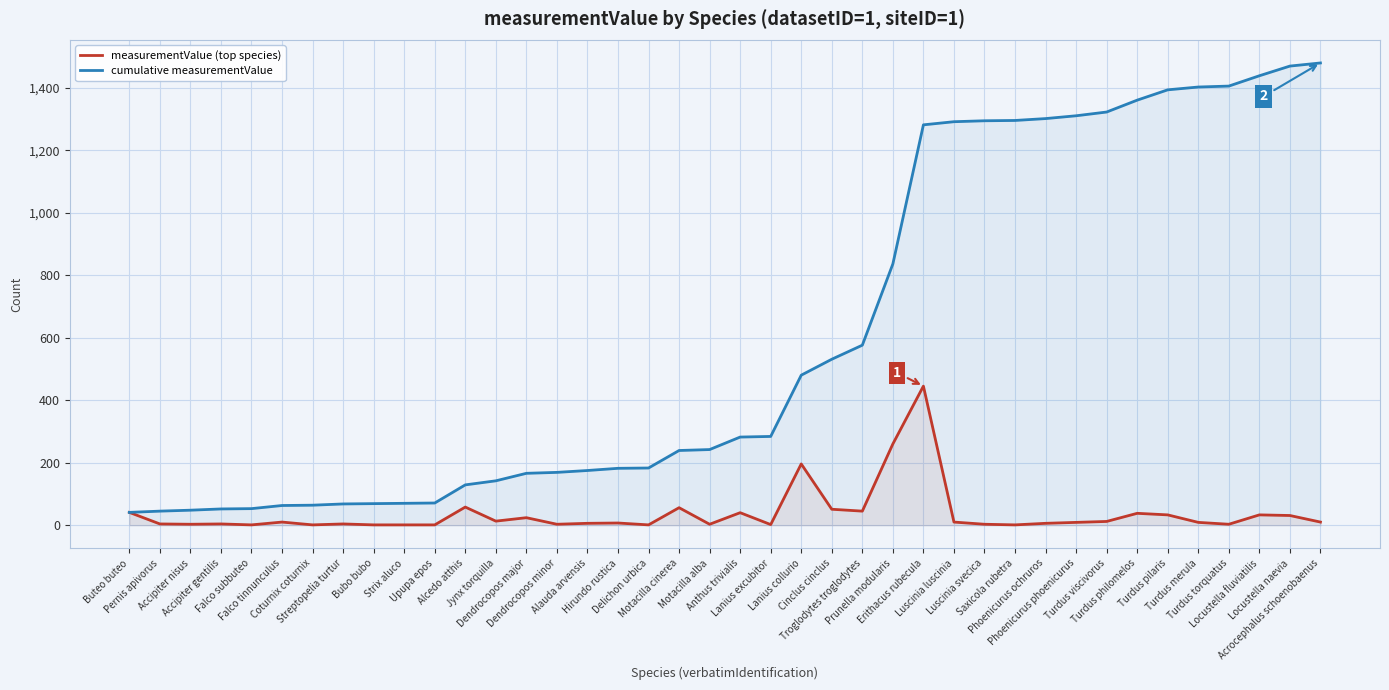

Reading right to left, list all the values displayed in this chart.

measurementValue (top species): Acrocephalus schoenobaenus=10	Locustella naevia=31	Locustella fluviatilis=33	Turdus torquatus=3	Turdus merula=9	Turdus pilaris=33	Turdus philomelos=38	Turdus viscivorus=12	Phoenicurus phoenicurus=9	Phoenicurus ochruros=6	Saxicola rubetra=1	Luscinia svecica=3	Luscinia luscinia=10	Erithacus rubecula=445	Prunella modularis=260	Troglodytes troglodytes=45	Cinclus cinclus=51	Lanius collurio=196	Lanius excubitor=2	Anthus trivialis=40	Motacilla alba=3	Motacilla cinerea=56	Delichon urbica=1	Hirundo rustica=7	Alauda arvensis=6	Dendrocopos minor=3	Dendrocopos major=24	Jynx torquilla=13	Alcedo atthis=58	Upupa epos=1	Strix aluco=1	Bubo bubo=1	Streptopelia turtur=4	Coturnix coturnix=1	Falco tinnunculus=10	Falco subbuteo=1	Accipiter gentilis=4	Accipiter nisus=3	Pernis apivorus=4	Buteo buteo=41
cumulative measurementValue: Acrocephalus schoenobaenus=1479	Locustella naevia=1469	Locustella fluviatilis=1438	Turdus torquatus=1405	Turdus merula=1402	Turdus pilaris=1393	Turdus philomelos=1360	Turdus viscivorus=1322	Phoenicurus phoenicurus=1310	Phoenicurus ochruros=1301	Saxicola rubetra=1295	Luscinia svecica=1294	Luscinia luscinia=1291	Erithacus rubecula=1281	Prunella modularis=836	Troglodytes troglodytes=576	Cinclus cinclus=531	Lanius collurio=480	Lanius excubitor=284	Anthus trivialis=282	Motacilla alba=242	Motacilla cinerea=239	Delichon urbica=183	Hirundo rustica=182	Alauda arvensis=175	Dendrocopos minor=169	Dendrocopos major=166	Jynx torquilla=142	Alcedo atthis=129	Upupa epos=71	Strix aluco=70	Bubo bubo=69	Streptopelia turtur=68	Coturnix coturnix=64	Falco tinnunculus=63	Falco subbuteo=53	Accipiter gentilis=52	Accipiter nisus=48	Pernis apivorus=45	Buteo buteo=41